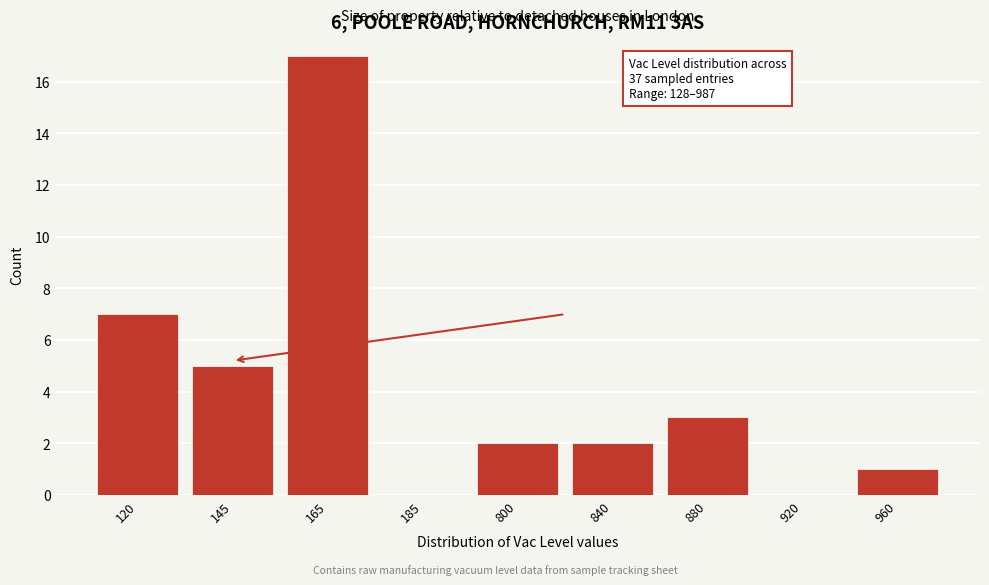

Reading left to right, transcribe all the data shown in this chart.

120=7	145=5	165=17	185=0	800=2	840=2	880=3	920=0	960=1